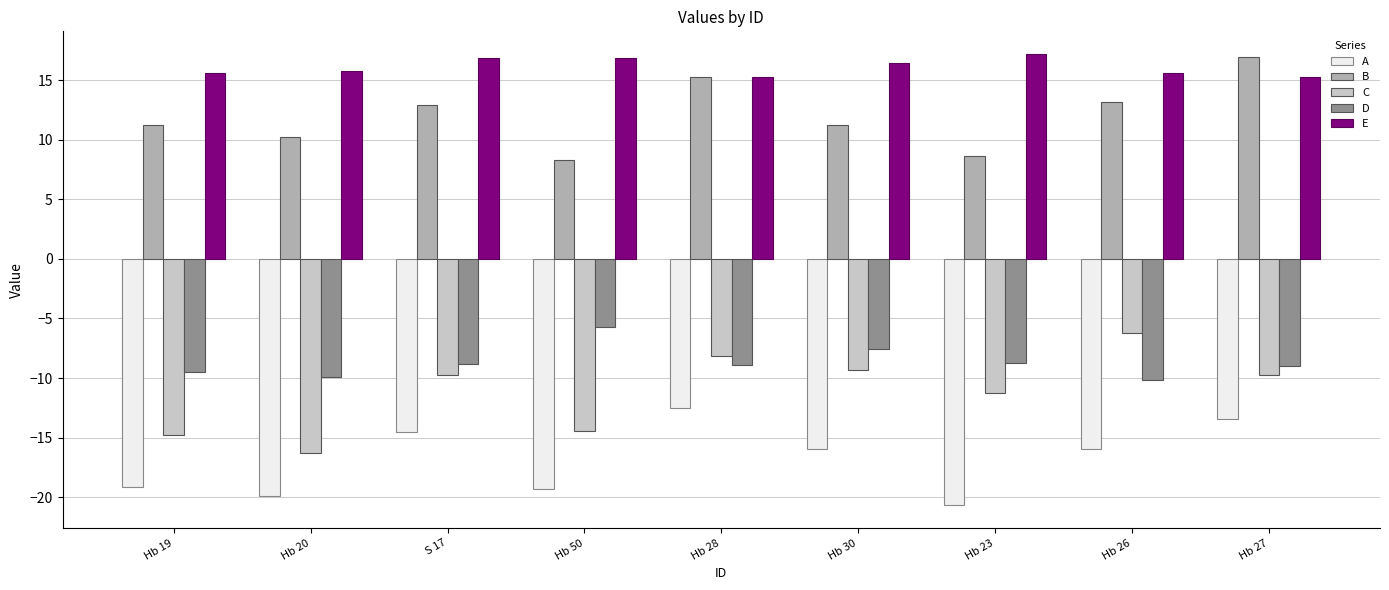

At Hb 27, list the series in order from smallest to largest.

A, C, D, E, B